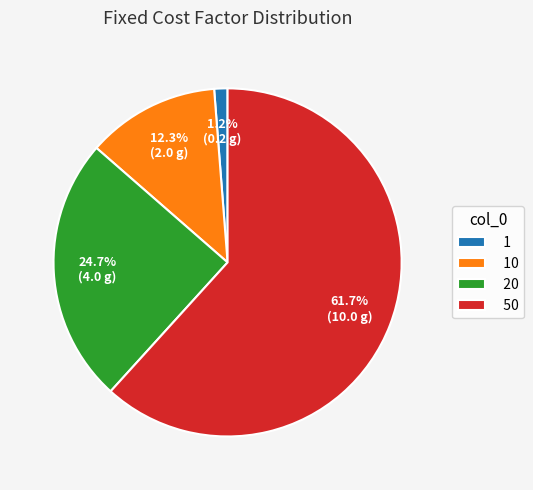

Which slice is the largest?

50